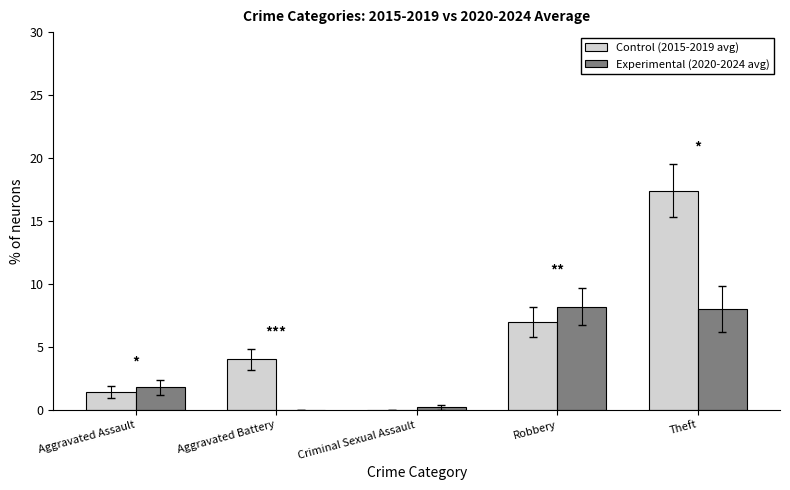

How many values in Control (2015-2019 avg) are above zero?

4